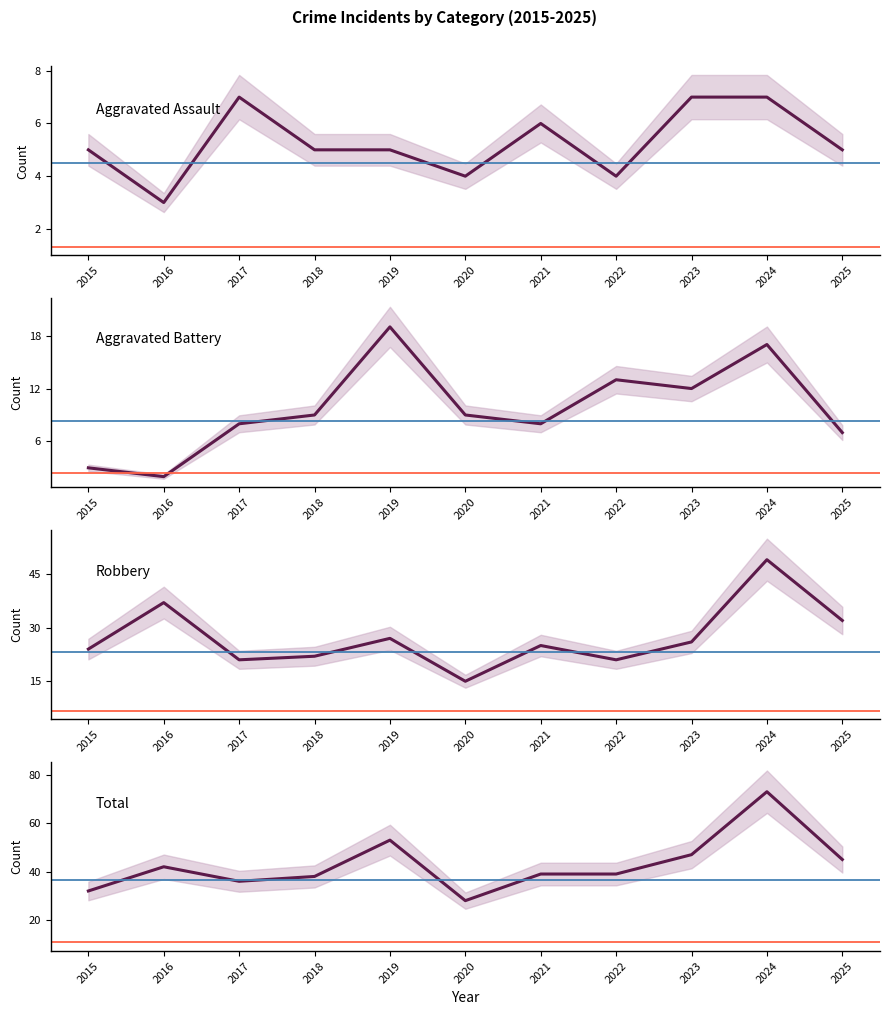

What is the spread (max minus min) of values at 2021?

33